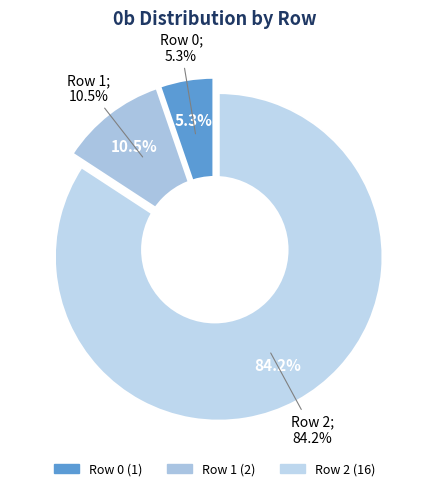

What percentage is the Row 1 slice, to the nearest percent?

11%